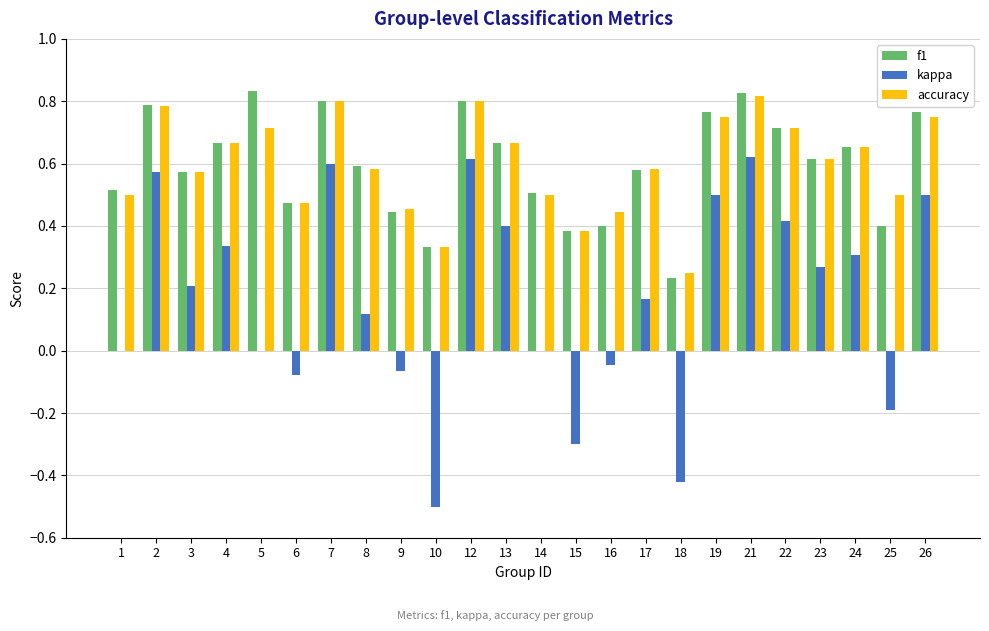

The accuracy series shows 0.2 at 18. True or false?

True